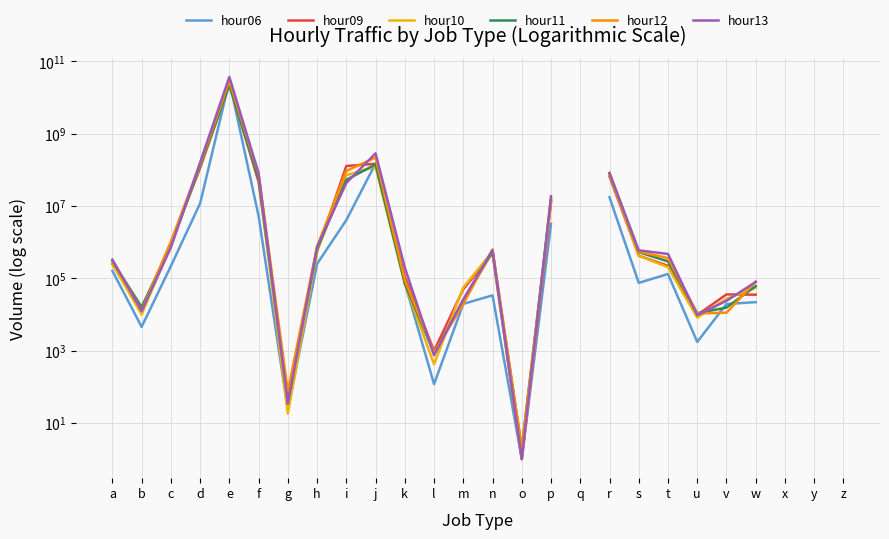

At which category is the sum across all series the highest?

e